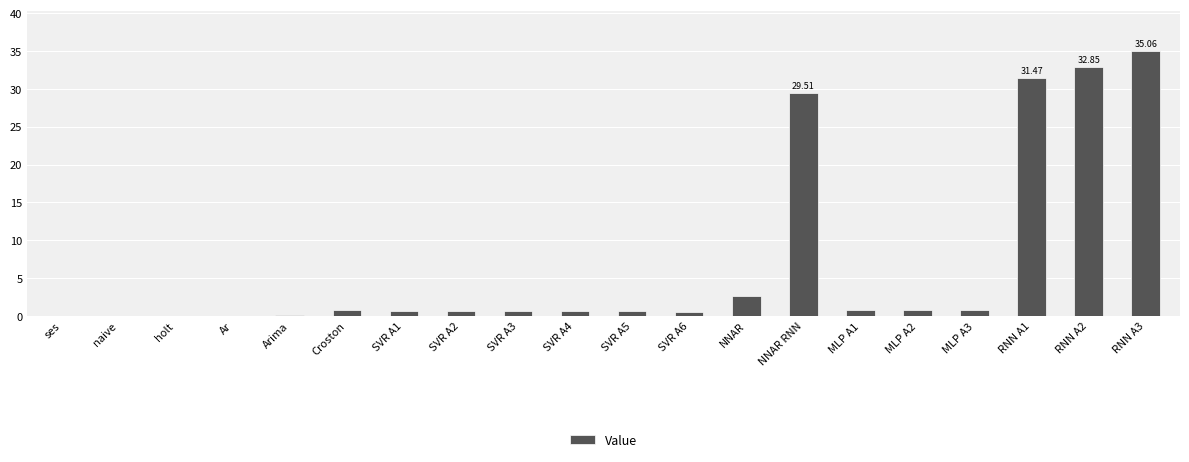

Where is the data nearest to the value 17?

NNAR RNN